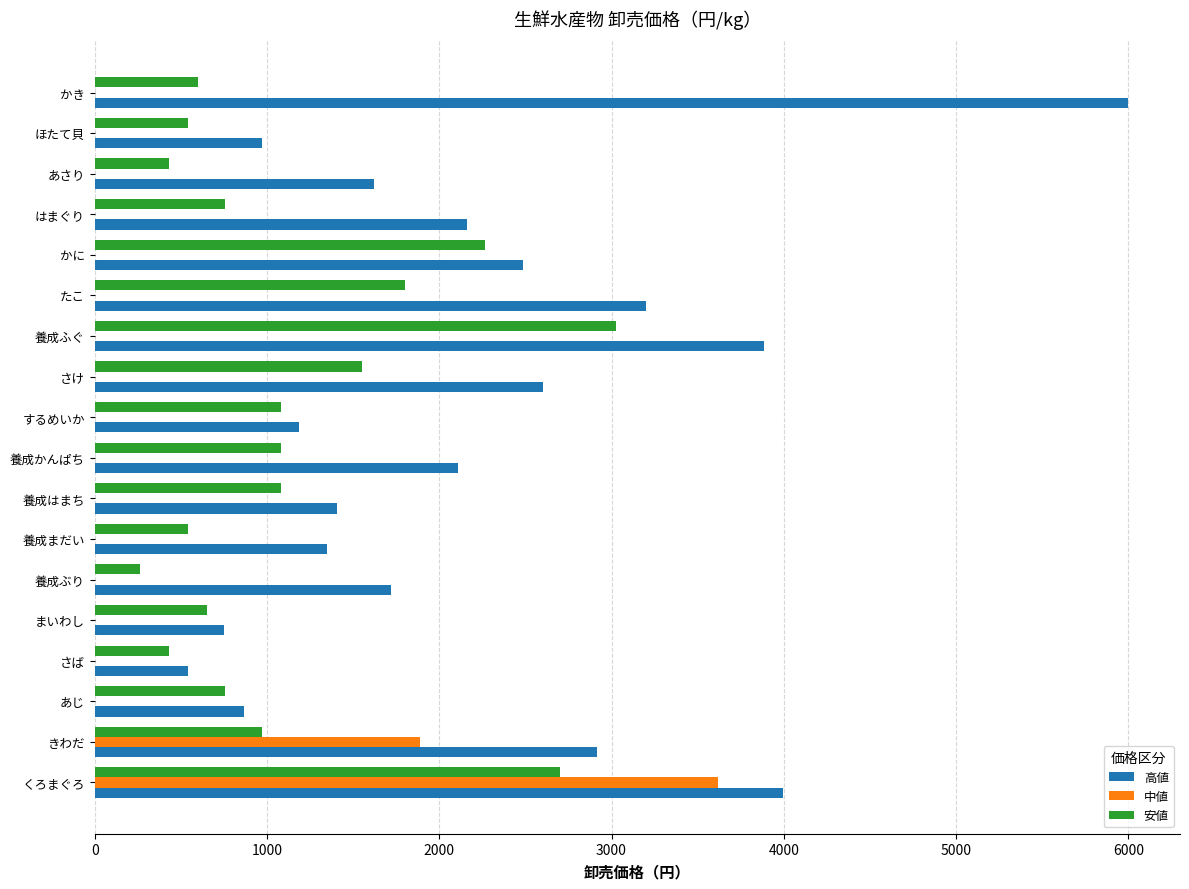

Is it true that 安値 equals 650 at まいわし?

True